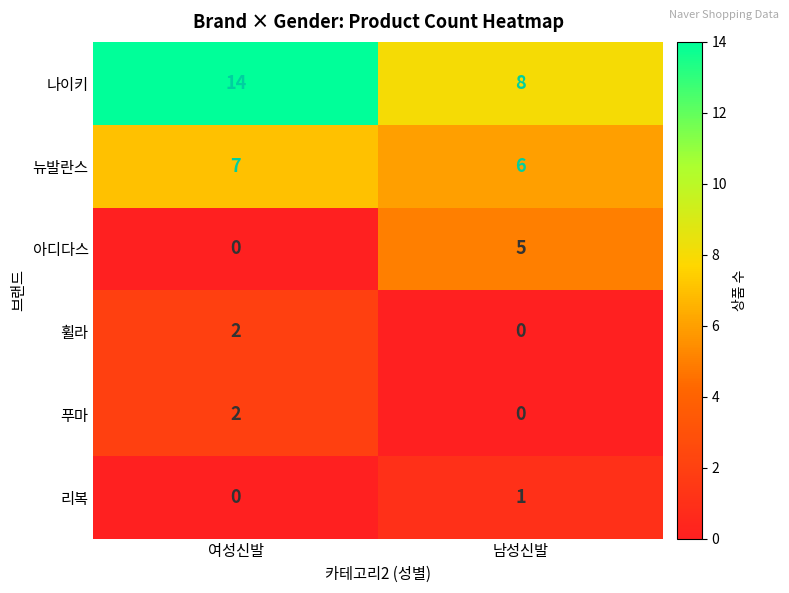

What is the spread (max minus min) of values at 남성신발?

8